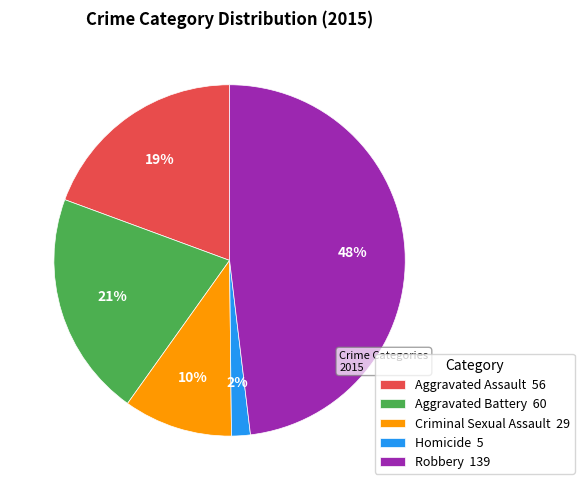

To the nearest percent, what is the difference between the largest and smallest slice percentages?

46%